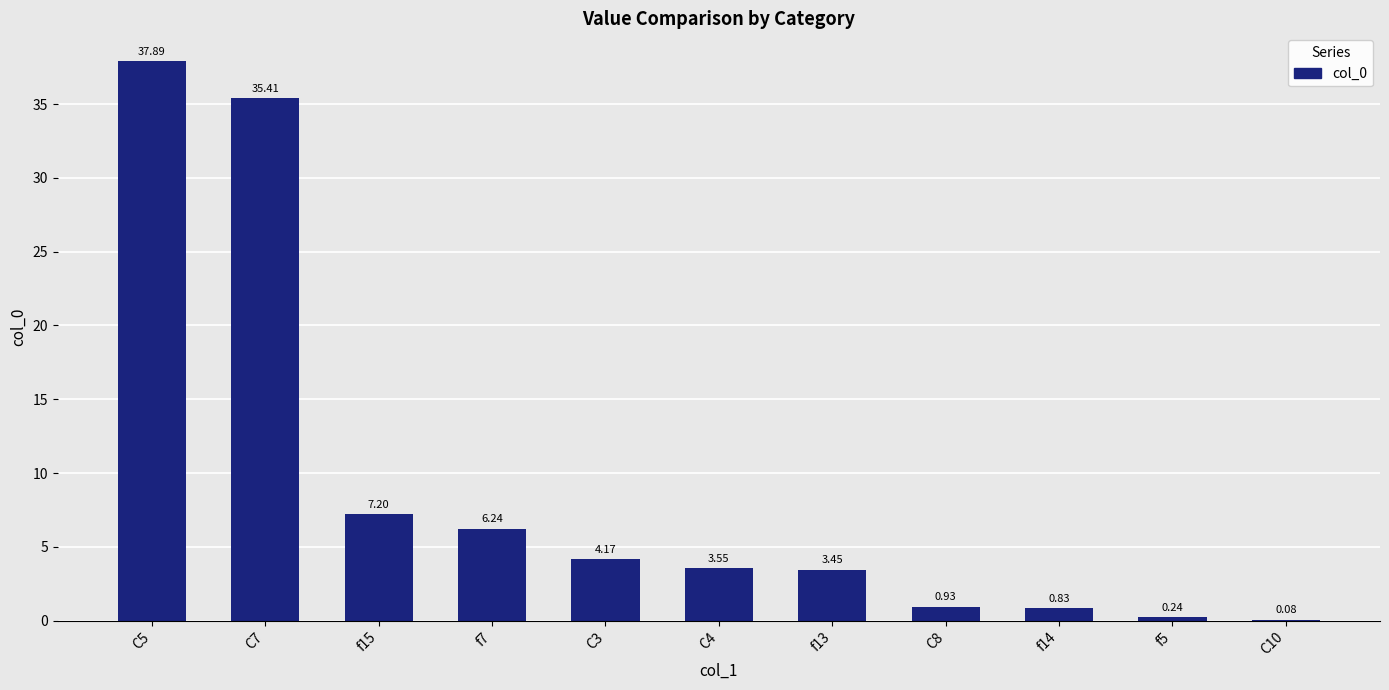

What is the sum of all values?

100.0